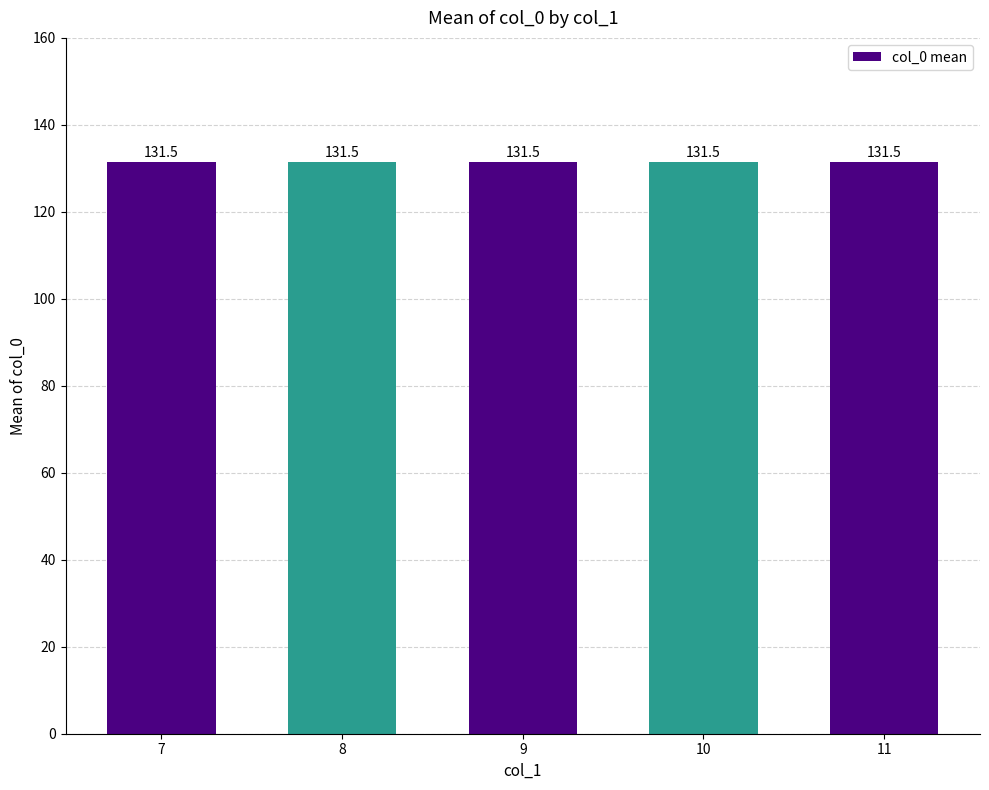

List the labels in order of value, largest first.

11, 10, 9, 8, 7